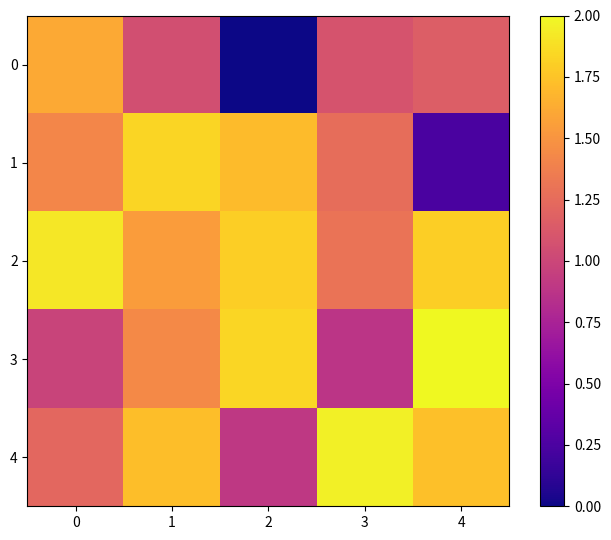

At which category is the sum across all series the highest?

1